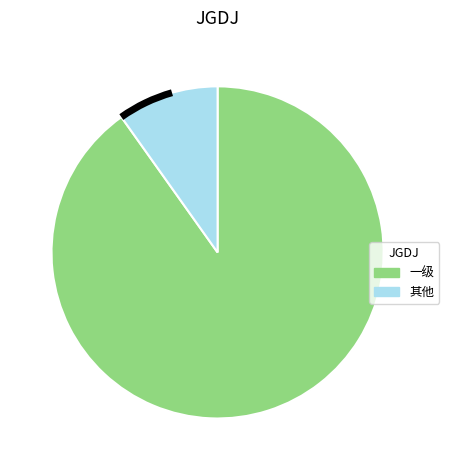

Rank the categories by value from highest to lowest.

一级, 其他